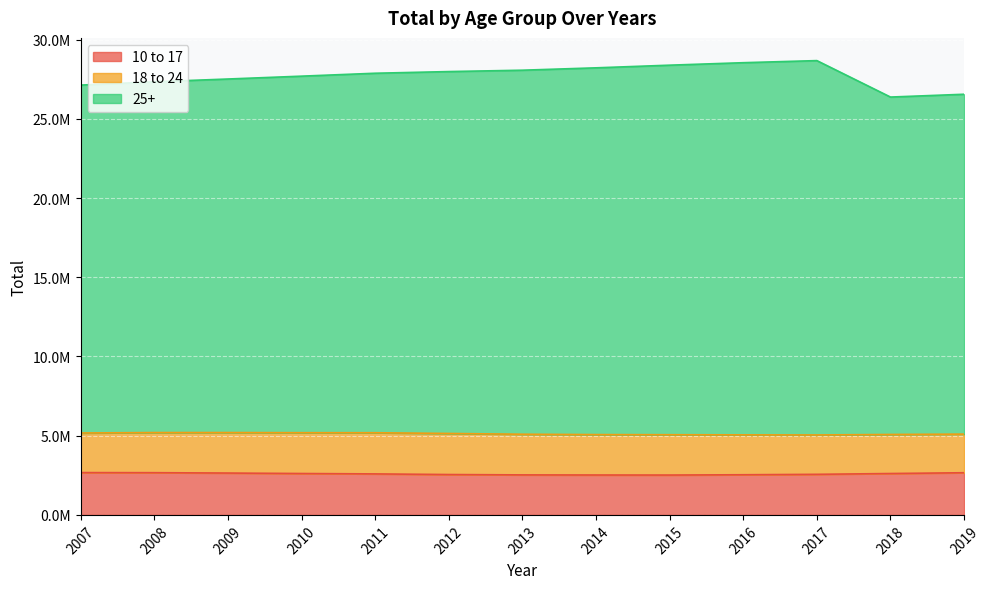

Which series has the widest spread of values?

25+